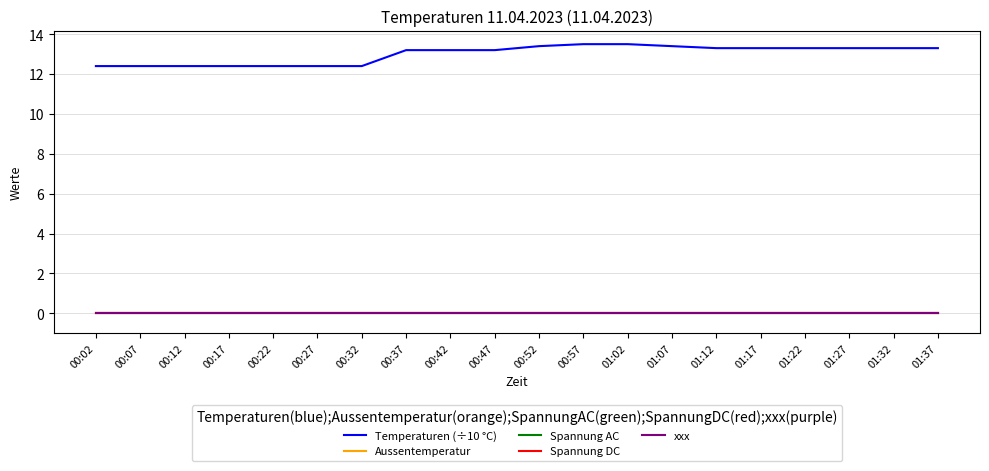

Which has a higher value, 01:22 or 00:57?

00:57